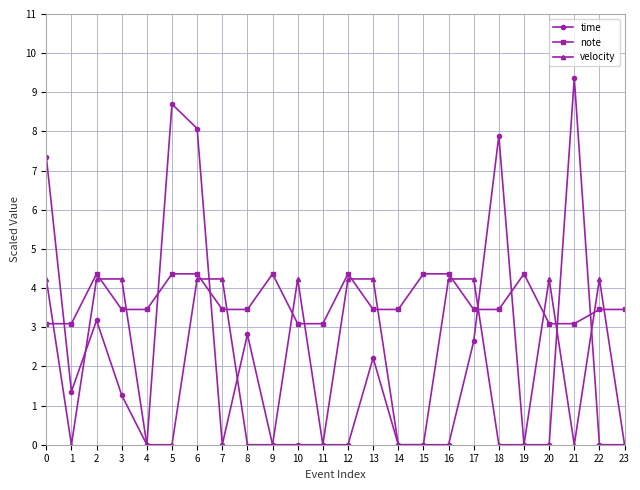

Which series changed the most between 0 and 22?

time